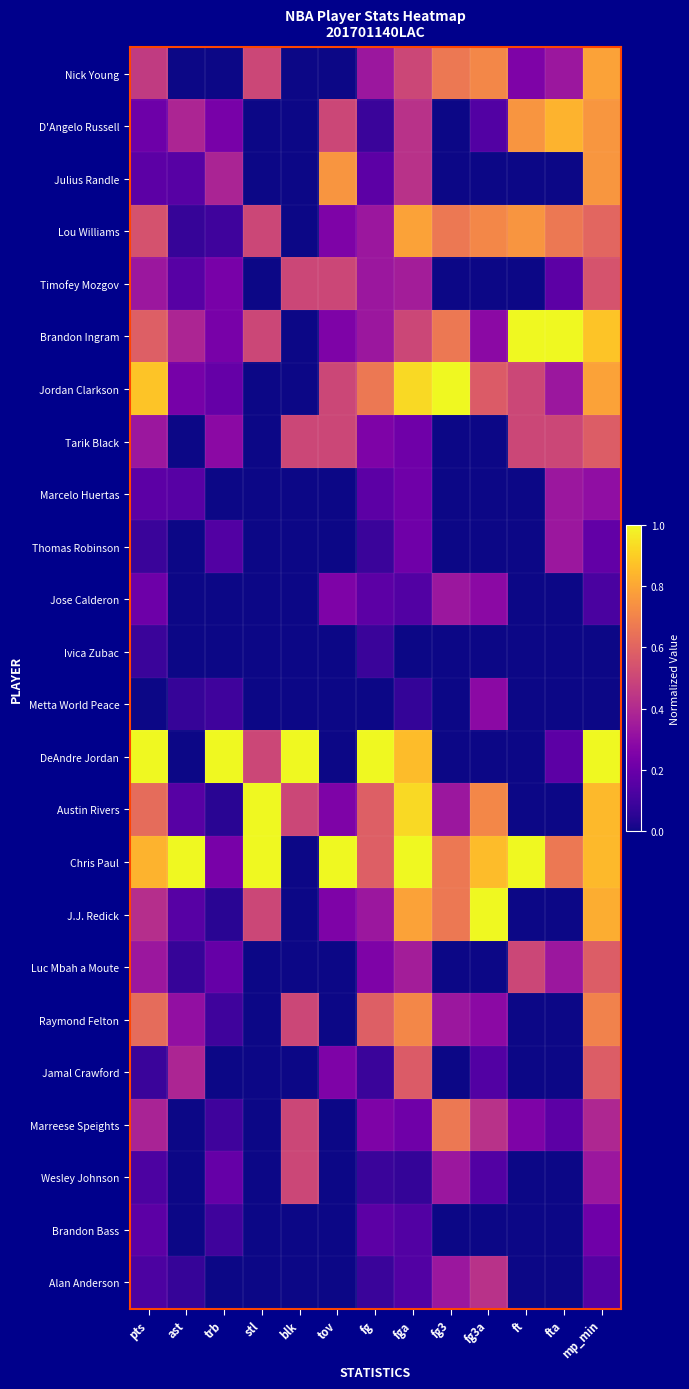

Reading left to right, what are all the values shown in this chart?

Nick Young: pts=0.5	ast=0.0	trb=0.0	stl=0.5	blk=0.0	tov=0.0	fg=0.3	fga=0.5	fg3=0.7	fg3a=0.7	ft=0.2	fta=0.3	mp_min=0.8
D'Angelo Russell: pts=0.2	ast=0.4	trb=0.2	stl=0.0	blk=0.0	tov=0.5	fg=0.1	fga=0.4	fg3=0.0	fg3a=0.1	ft=0.8	fta=0.8	mp_min=0.8
Julius Randle: pts=0.2	ast=0.2	trb=0.4	stl=0.0	blk=0.0	tov=0.8	fg=0.2	fga=0.4	fg3=0.0	fg3a=0.0	ft=0.0	fta=0.0	mp_min=0.8
Lou Williams: pts=0.5	ast=0.1	trb=0.1	stl=0.5	blk=0.0	tov=0.2	fg=0.3	fga=0.8	fg3=0.7	fg3a=0.7	ft=0.8	fta=0.7	mp_min=0.6
Timofey Mozgov: pts=0.3	ast=0.2	trb=0.2	stl=0.0	blk=0.5	tov=0.5	fg=0.3	fga=0.4	fg3=0.0	fg3a=0.0	ft=0.0	fta=0.2	mp_min=0.5
Brandon Ingram: pts=0.6	ast=0.4	trb=0.2	stl=0.5	blk=0.0	tov=0.2	fg=0.3	fga=0.5	fg3=0.7	fg3a=0.3	ft=1.0	fta=1.0	mp_min=0.9
Jordan Clarkson: pts=0.9	ast=0.2	trb=0.2	stl=0.0	blk=0.0	tov=0.5	fg=0.7	fga=0.9	fg3=1.0	fg3a=0.6	ft=0.5	fta=0.3	mp_min=0.8
Tarik Black: pts=0.3	ast=0.0	trb=0.3	stl=0.0	blk=0.5	tov=0.5	fg=0.2	fga=0.2	fg3=0.0	fg3a=0.0	ft=0.5	fta=0.5	mp_min=0.6
Marcelo Huertas: pts=0.2	ast=0.2	trb=0.0	stl=0.0	blk=0.0	tov=0.0	fg=0.2	fga=0.2	fg3=0.0	fg3a=0.0	ft=0.0	fta=0.3	mp_min=0.3
Thomas Robinson: pts=0.1	ast=0.0	trb=0.1	stl=0.0	blk=0.0	tov=0.0	fg=0.1	fga=0.2	fg3=0.0	fg3a=0.0	ft=0.0	fta=0.3	mp_min=0.2
Jose Calderon: pts=0.2	ast=0.0	trb=0.0	stl=0.0	blk=0.0	tov=0.2	fg=0.2	fga=0.1	fg3=0.3	fg3a=0.3	ft=0.0	fta=0.0	mp_min=0.1
Ivica Zubac: pts=0.1	ast=0.0	trb=0.0	stl=0.0	blk=0.0	tov=0.0	fg=0.1	fga=0.0	fg3=0.0	fg3a=0.0	ft=0.0	fta=0.0	mp_min=0.0
Metta World Peace: pts=0.0	ast=0.1	trb=0.1	stl=0.0	blk=0.0	tov=0.0	fg=0.0	fga=0.1	fg3=0.0	fg3a=0.3	ft=0.0	fta=0.0	mp_min=0.0
DeAndre Jordan: pts=1.0	ast=0.0	trb=1.0	stl=0.5	blk=1.0	tov=0.0	fg=1.0	fga=0.9	fg3=0.0	fg3a=0.0	ft=0.0	fta=0.2	mp_min=1.0
Austin Rivers: pts=0.6	ast=0.2	trb=0.0	stl=1.0	blk=0.5	tov=0.2	fg=0.6	fga=0.9	fg3=0.3	fg3a=0.7	ft=0.0	fta=0.0	mp_min=0.8
Chris Paul: pts=0.8	ast=1.0	trb=0.2	stl=1.0	blk=0.0	tov=1.0	fg=0.6	fga=1.0	fg3=0.7	fg3a=0.9	ft=1.0	fta=0.7	mp_min=0.8
J.J. Redick: pts=0.4	ast=0.2	trb=0.0	stl=0.5	blk=0.0	tov=0.2	fg=0.3	fga=0.8	fg3=0.7	fg3a=1.0	ft=0.0	fta=0.0	mp_min=0.8
Luc Mbah a Moute: pts=0.3	ast=0.1	trb=0.2	stl=0.0	blk=0.0	tov=0.0	fg=0.2	fga=0.4	fg3=0.0	fg3a=0.0	ft=0.5	fta=0.3	mp_min=0.6
Raymond Felton: pts=0.6	ast=0.3	trb=0.1	stl=0.0	blk=0.5	tov=0.0	fg=0.6	fga=0.7	fg3=0.3	fg3a=0.3	ft=0.0	fta=0.0	mp_min=0.7
Jamal Crawford: pts=0.1	ast=0.4	trb=0.0	stl=0.0	blk=0.0	tov=0.2	fg=0.1	fga=0.6	fg3=0.0	fg3a=0.1	ft=0.0	fta=0.0	mp_min=0.6
Marreese Speights: pts=0.4	ast=0.0	trb=0.1	stl=0.0	blk=0.5	tov=0.0	fg=0.2	fga=0.2	fg3=0.7	fg3a=0.4	ft=0.2	fta=0.2	mp_min=0.4
Wesley Johnson: pts=0.1	ast=0.0	trb=0.2	stl=0.0	blk=0.5	tov=0.0	fg=0.1	fga=0.1	fg3=0.3	fg3a=0.1	ft=0.0	fta=0.0	mp_min=0.3
Brandon Bass: pts=0.2	ast=0.0	trb=0.1	stl=0.0	blk=0.0	tov=0.0	fg=0.2	fga=0.1	fg3=0.0	fg3a=0.0	ft=0.0	fta=0.0	mp_min=0.2
Alan Anderson: pts=0.1	ast=0.1	trb=0.0	stl=0.0	blk=0.0	tov=0.0	fg=0.1	fga=0.1	fg3=0.3	fg3a=0.4	ft=0.0	fta=0.0	mp_min=0.2